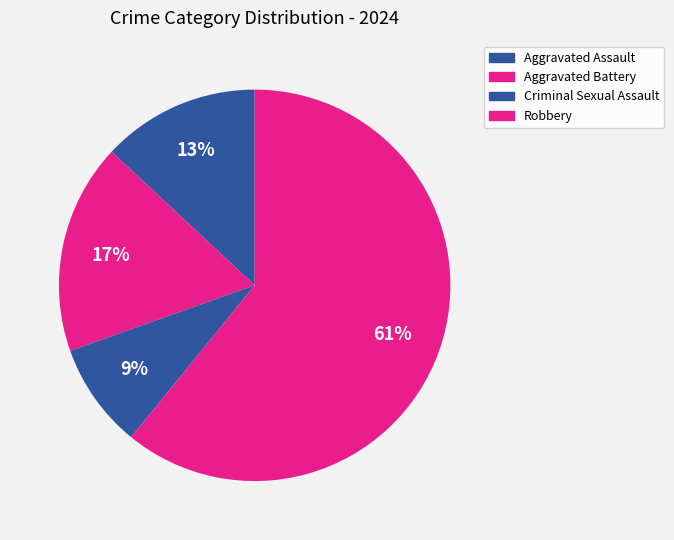

Is it true that Robbery is 73% of the pie?

False